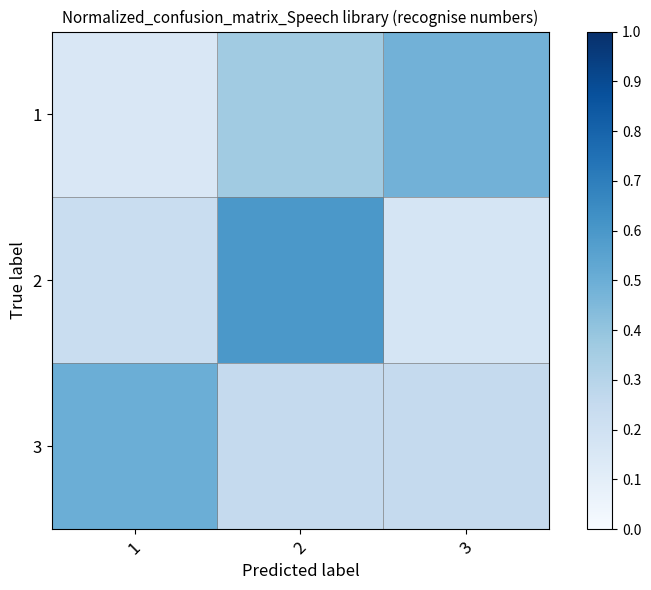

What is the total value across all series at 3?

0.9